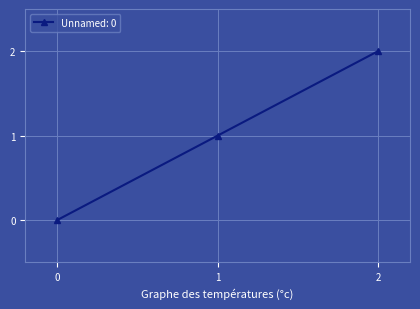

Reading left to right, extract all data points from this chart.

0	1	2